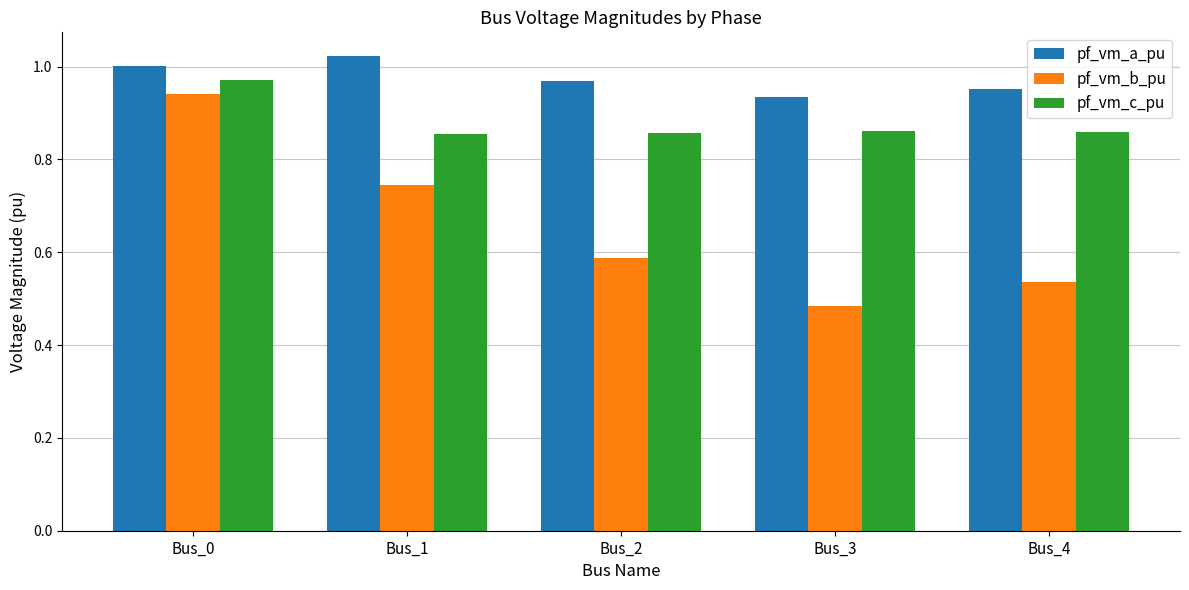

Rank the series by their average value, from lowest to highest.

pf_vm_b_pu, pf_vm_c_pu, pf_vm_a_pu